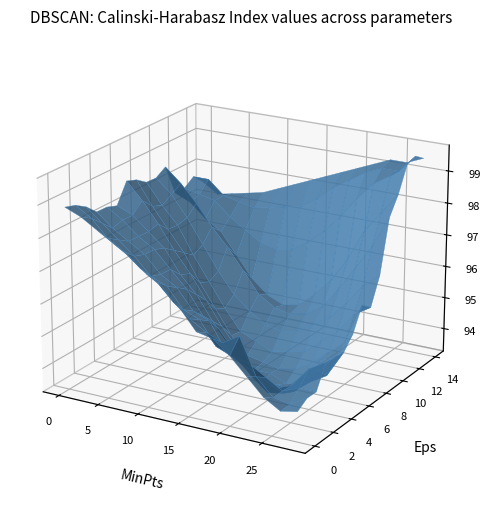

Which category has the highest value across all series?

14